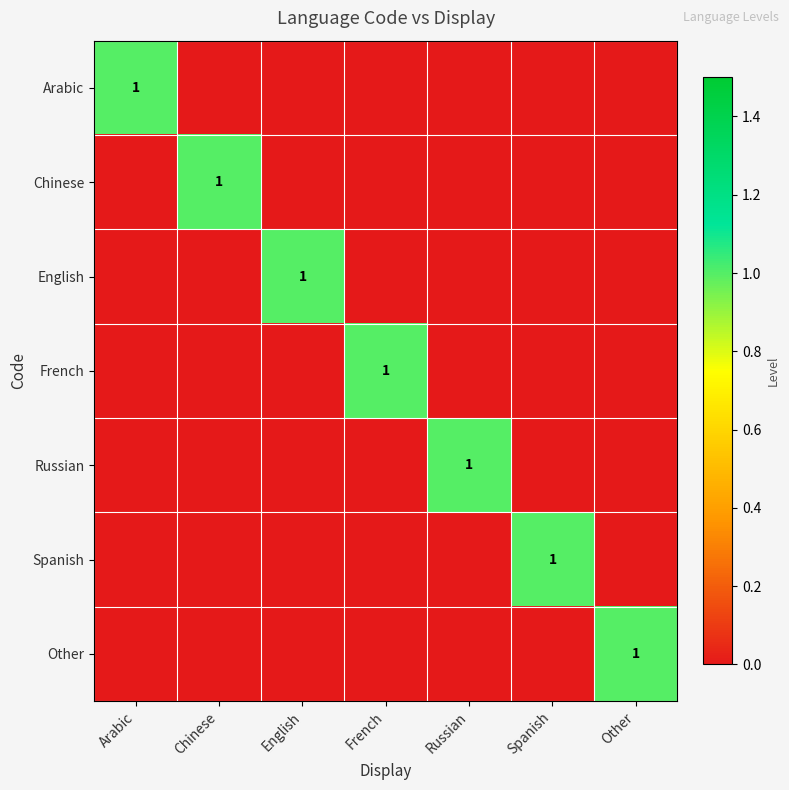

The Spanish series shows 1 at Spanish. True or false?

True